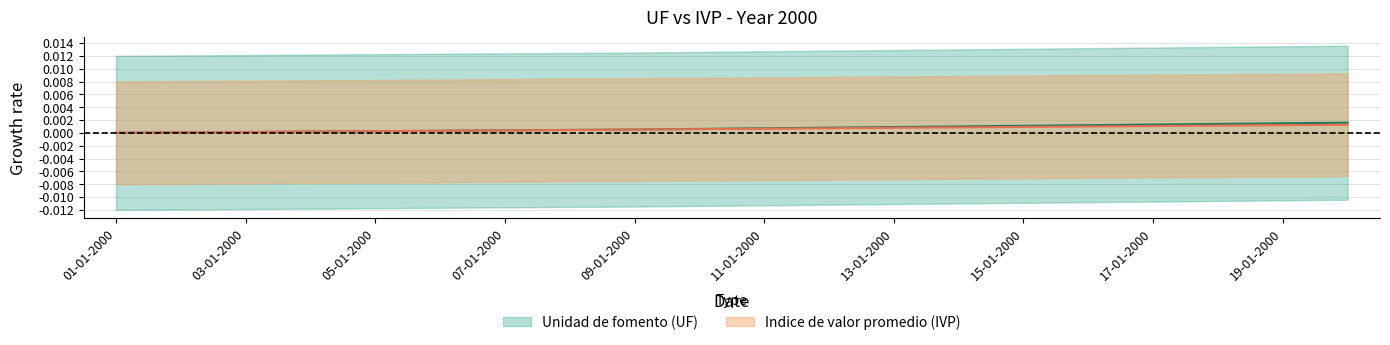

Is the value of Indice de valor promedio (IVP) at 10-01-2000 greater than the value of Unidad de fomento (UF) at 07-01-2000?

Yes